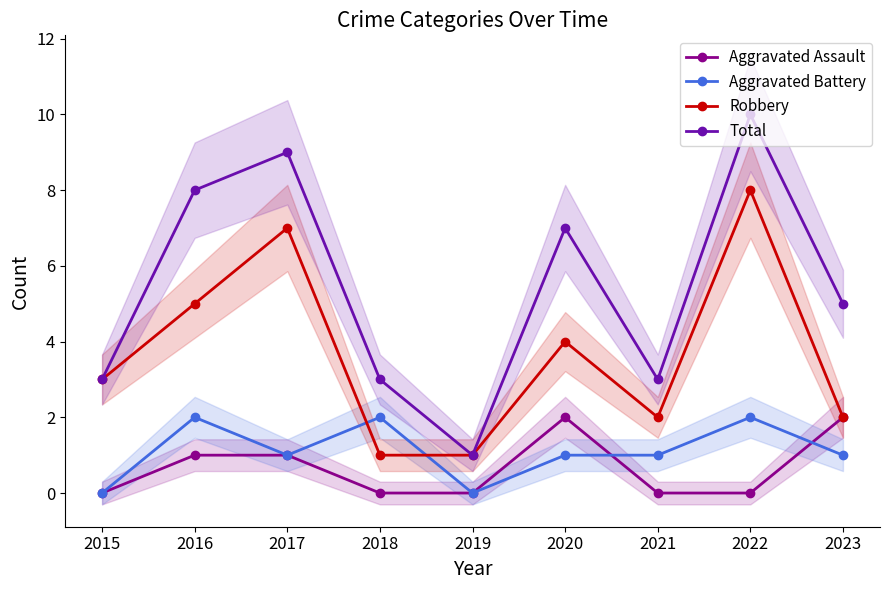

Reading right to left, list all the values displayed in this chart.

Aggravated Assault: 2023=2	2022=0	2021=0	2020=2	2019=0	2018=0	2017=1	2016=1	2015=0
Aggravated Battery: 2023=1	2022=2	2021=1	2020=1	2019=0	2018=2	2017=1	2016=2	2015=0
Robbery: 2023=2	2022=8	2021=2	2020=4	2019=1	2018=1	2017=7	2016=5	2015=3
Total: 2023=5	2022=10	2021=3	2020=7	2019=1	2018=3	2017=9	2016=8	2015=3